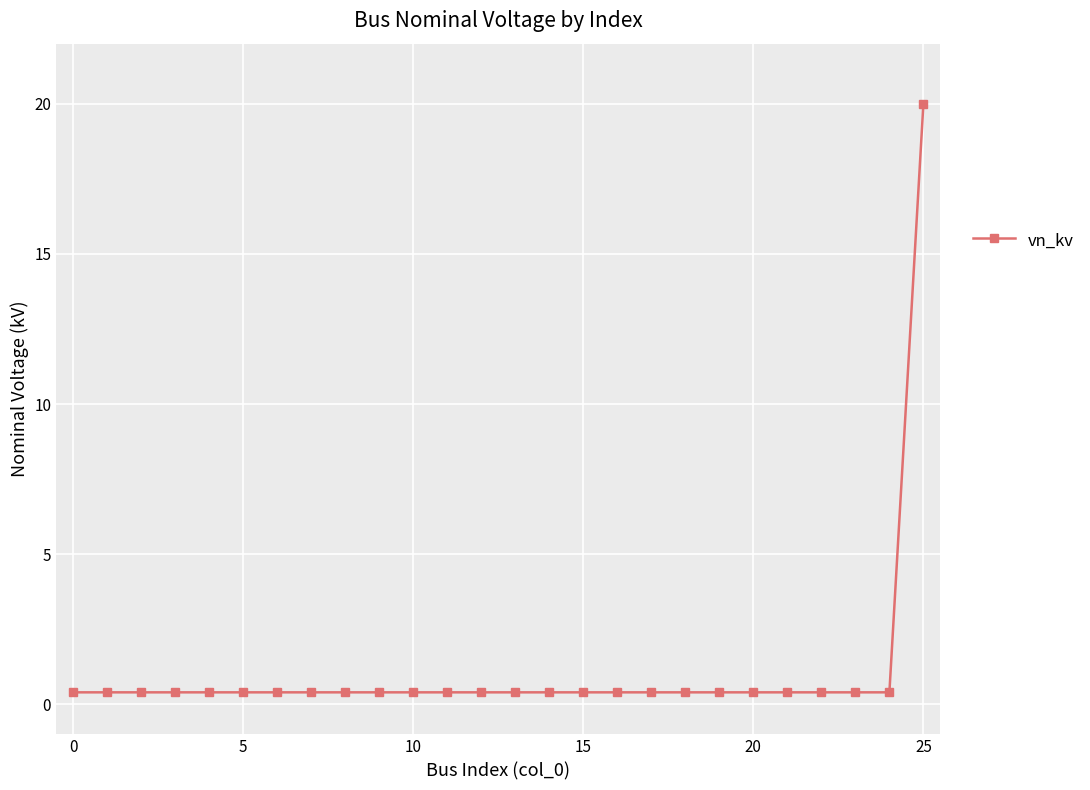

What is the difference between the maximum and minimum values?

19.6